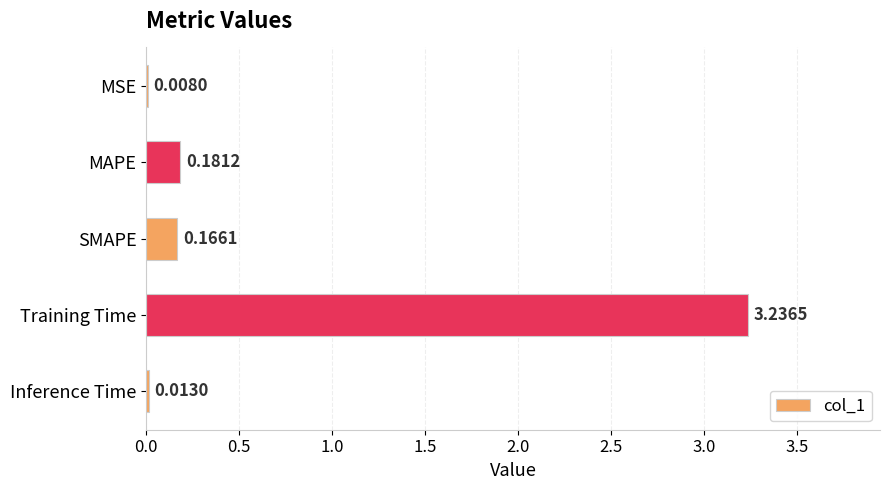

Which has a higher value, SMAPE or MAPE?

MAPE